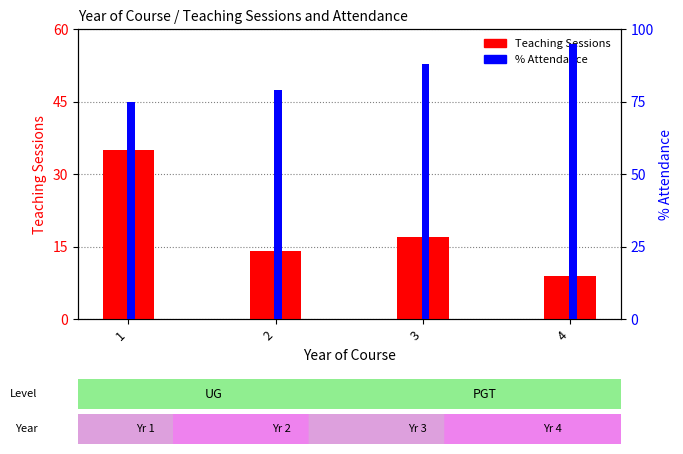

What is the maximum value shown in the chart?

95